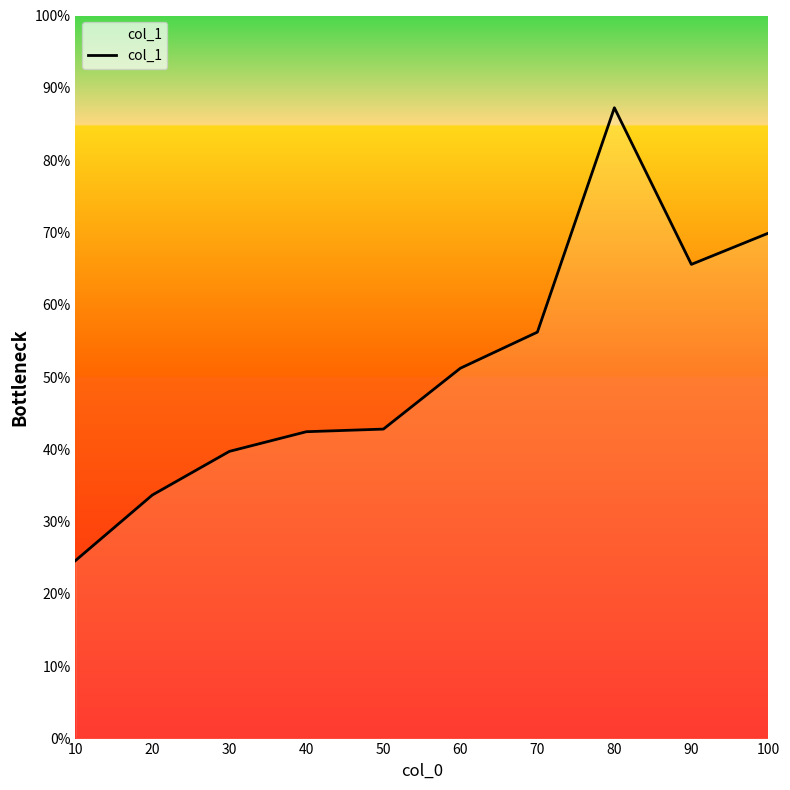

At which label is the value closest to 55?

70